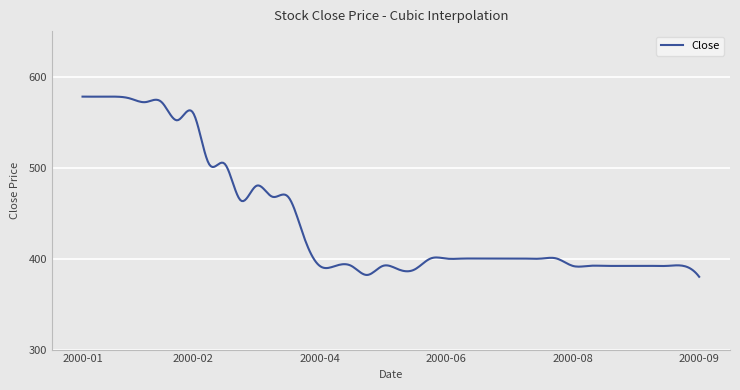

What is the minimum value shown in the chart?

380.0